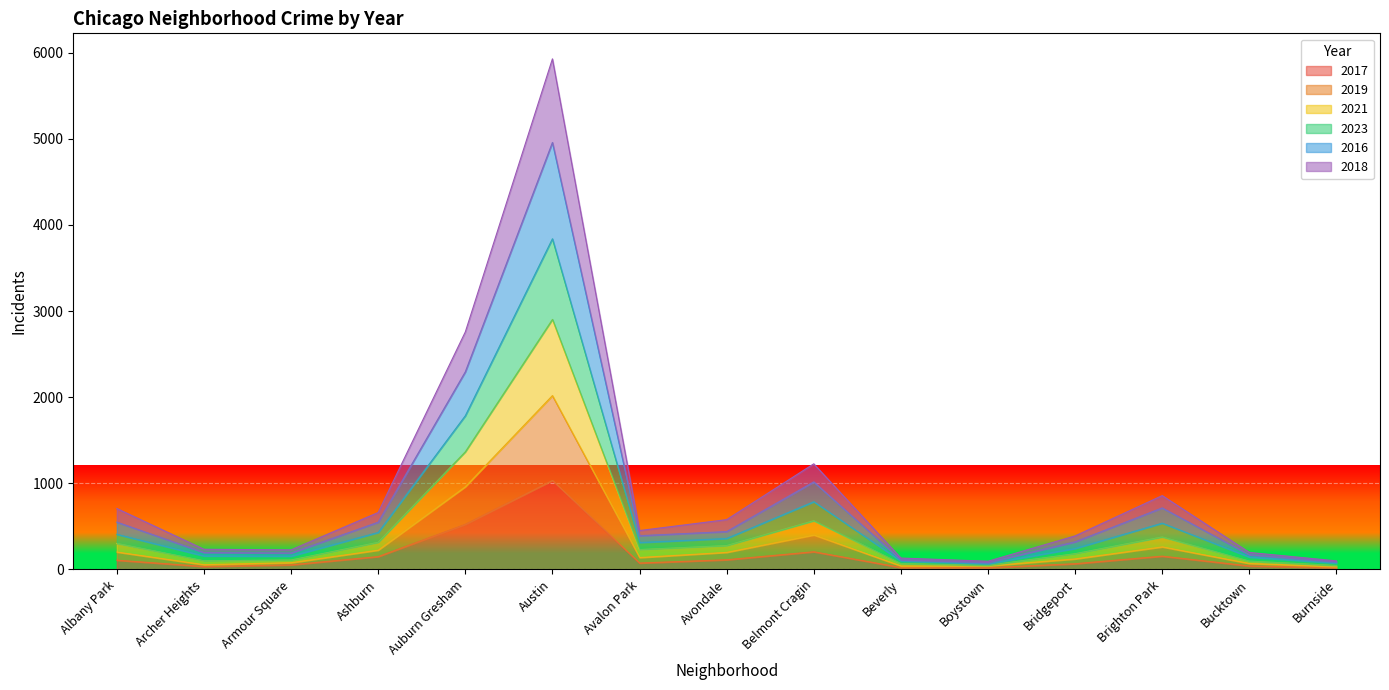

At which category is the sum across all series the highest?

Austin